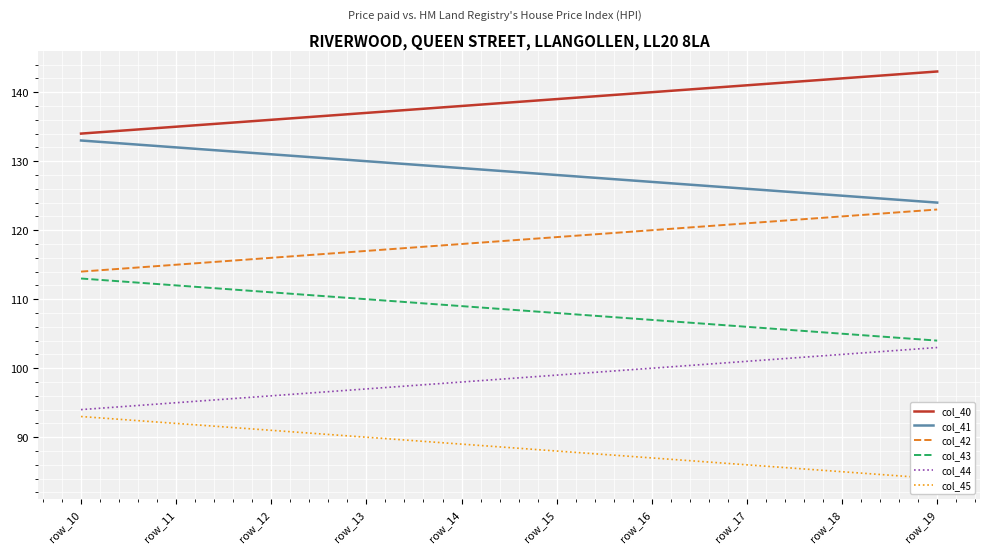

Which label corresponds to the smallest value in the chart?

row_19